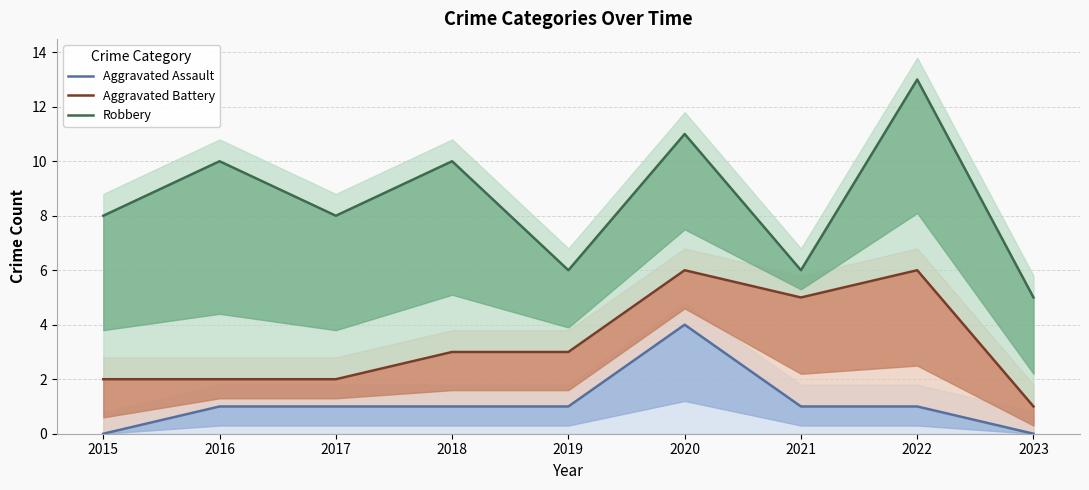

List the series in order of their overall mean, lowest first.

Aggravated Assault, Aggravated Battery, Robbery